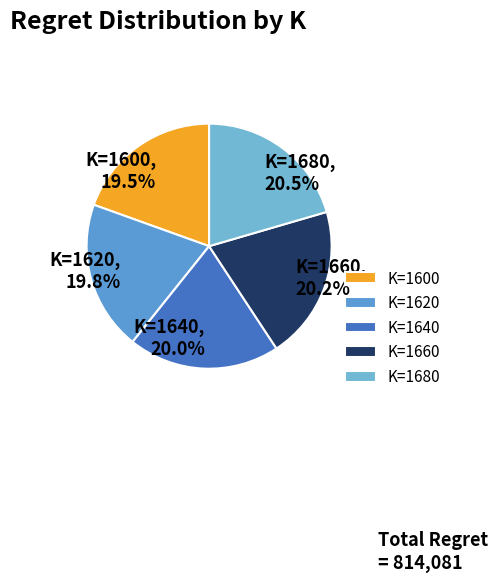

Do K=1600 and K=1640 together represent more than half of the pie?

No